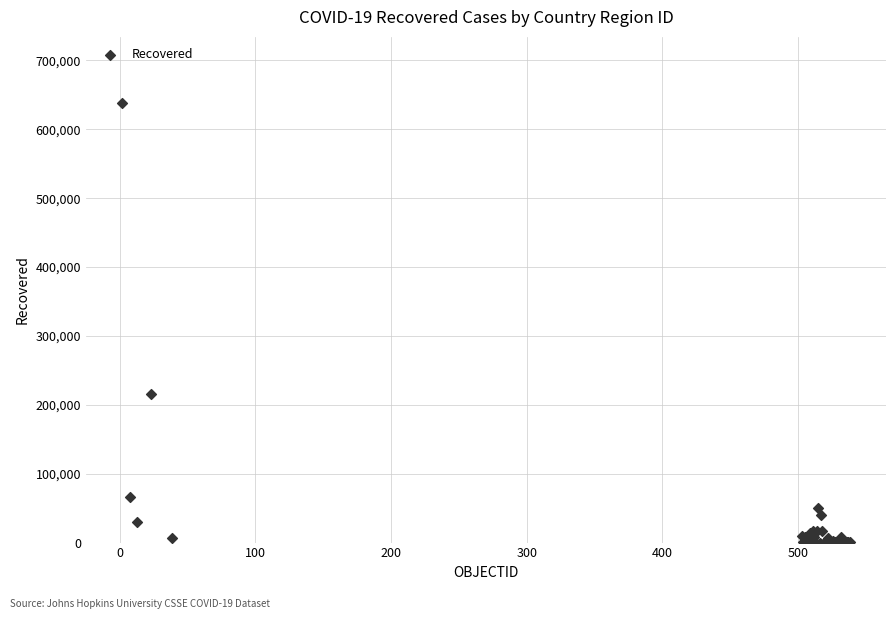

What Y value in the scatter plot is closest to 319203?

215093